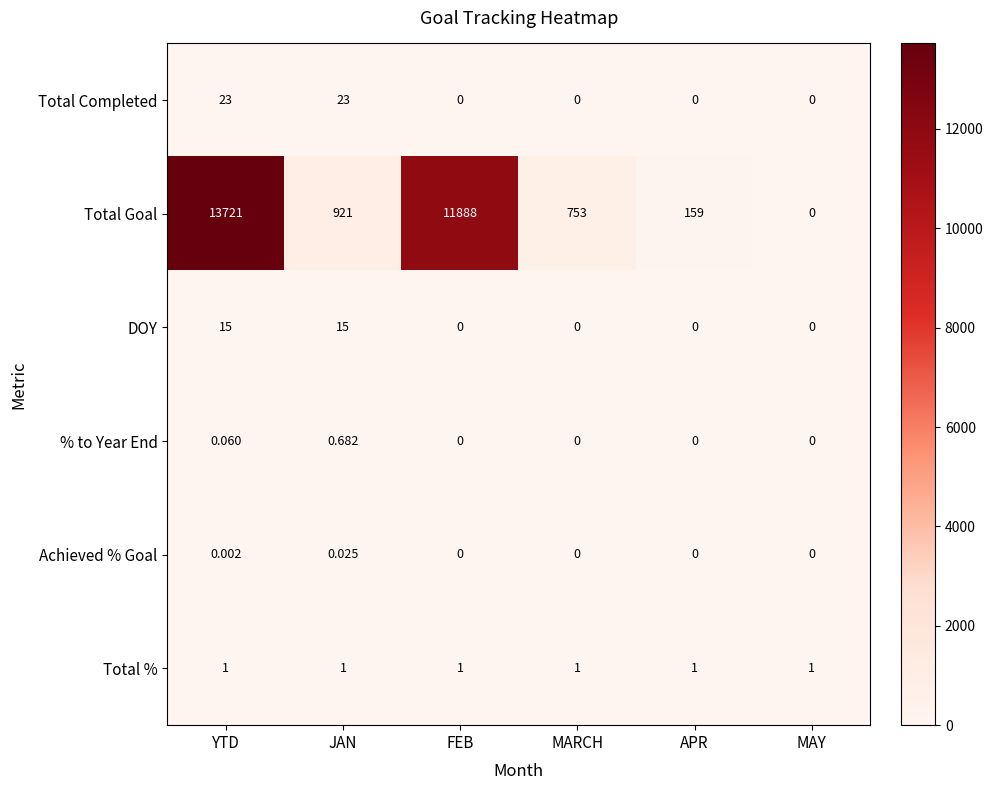

What is the difference between the highest and lowest values at FEB?

11888.0